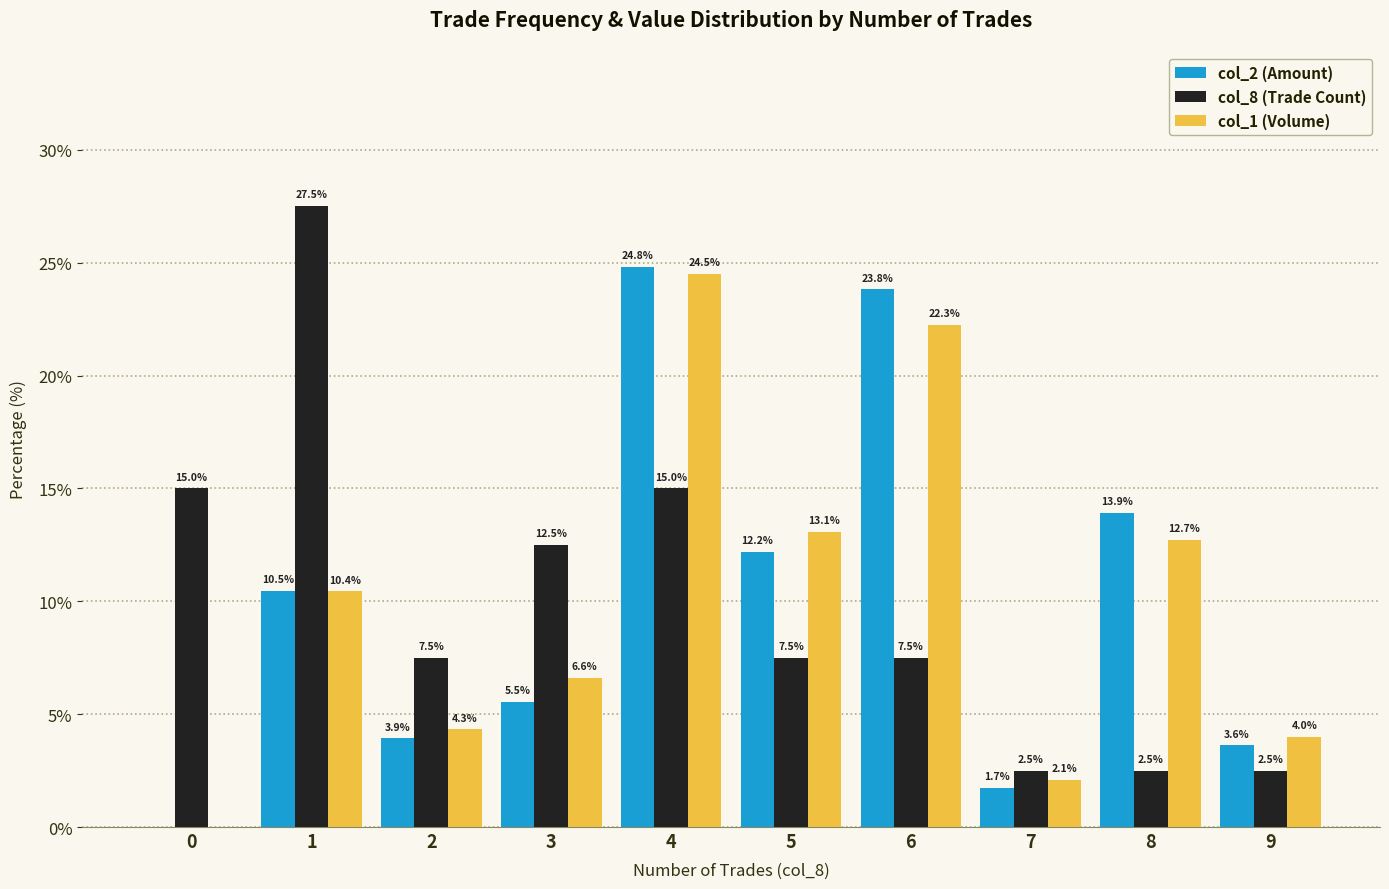

What is the difference between the col_8 (Trade Count) values at 7 and 3?

10.0